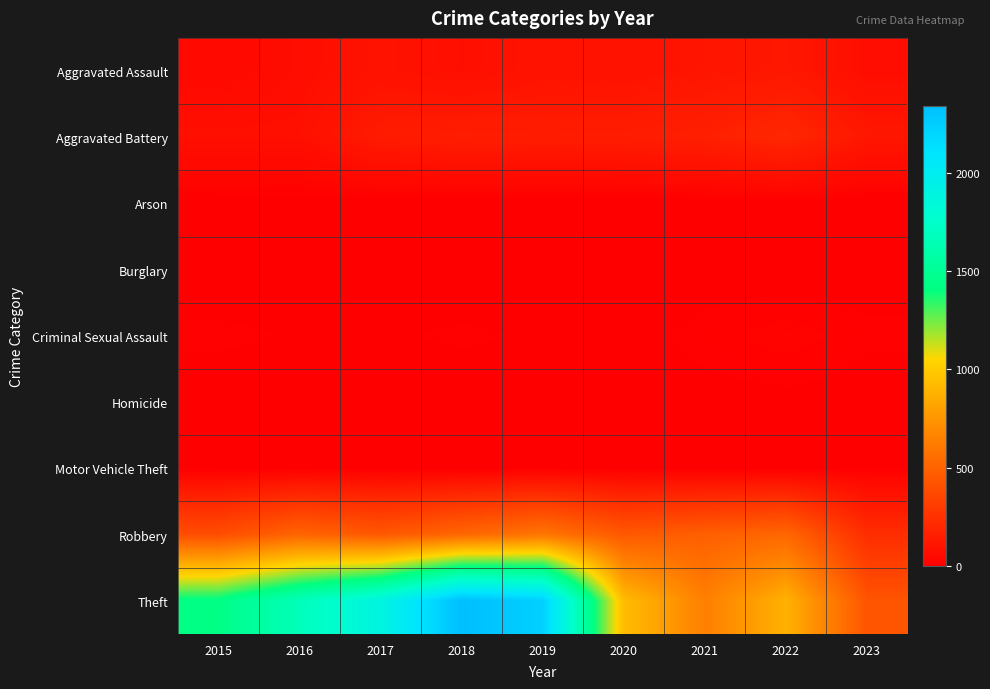

At 2015, list the series in order from smallest to largest.

Burglary, Homicide, Motor Vehicle Theft, Arson, Criminal Sexual Assault, Aggravated Assault, Aggravated Battery, Robbery, Theft